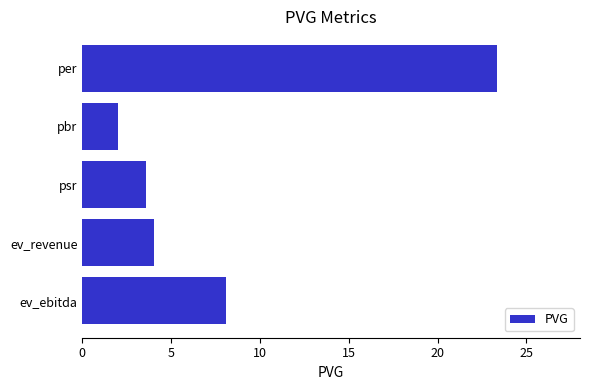

What is the value of the 2nd bar from the top?

2.0